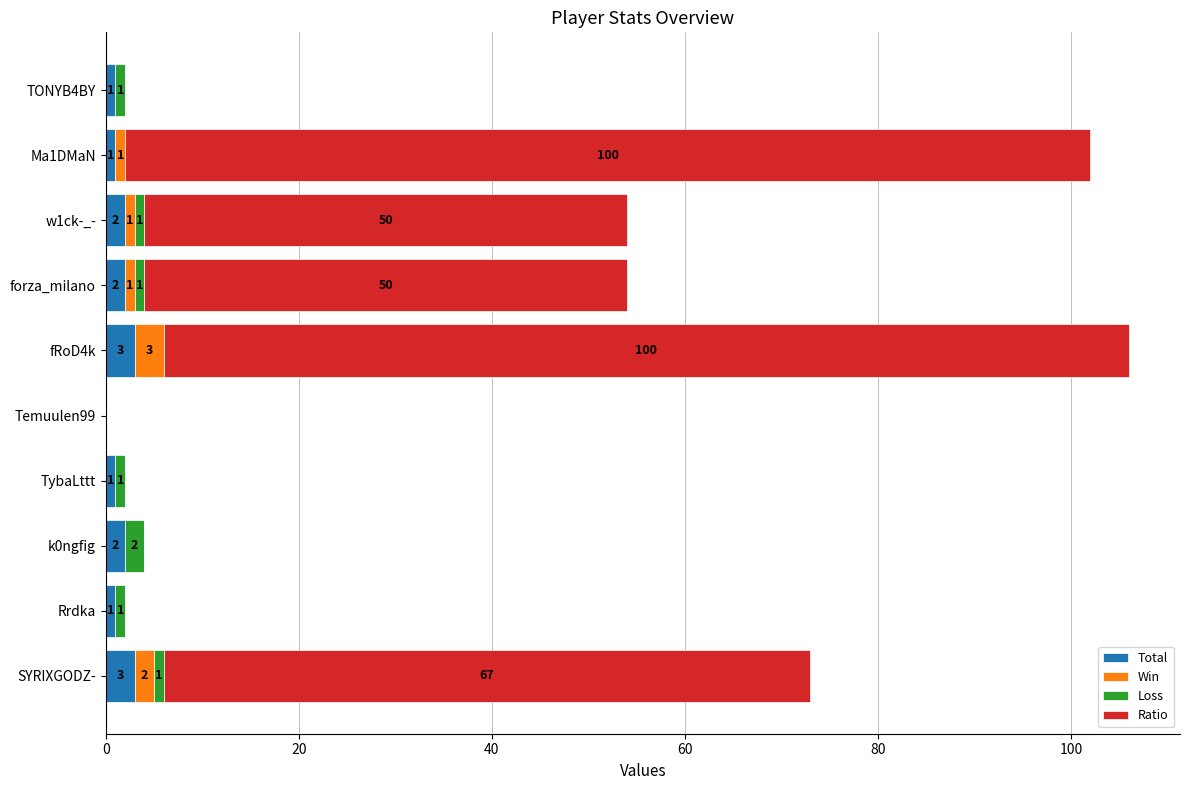

Read the Total value at SYRIXGODZ-.

3